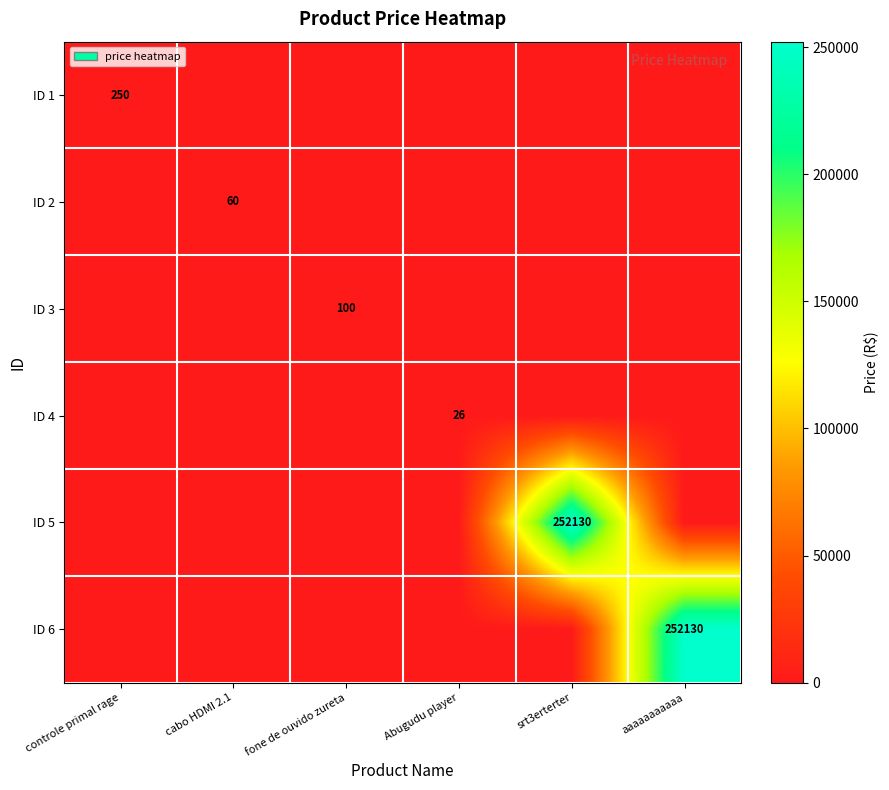

The ID 4 series shows 26 at Abugudu player. True or false?

True